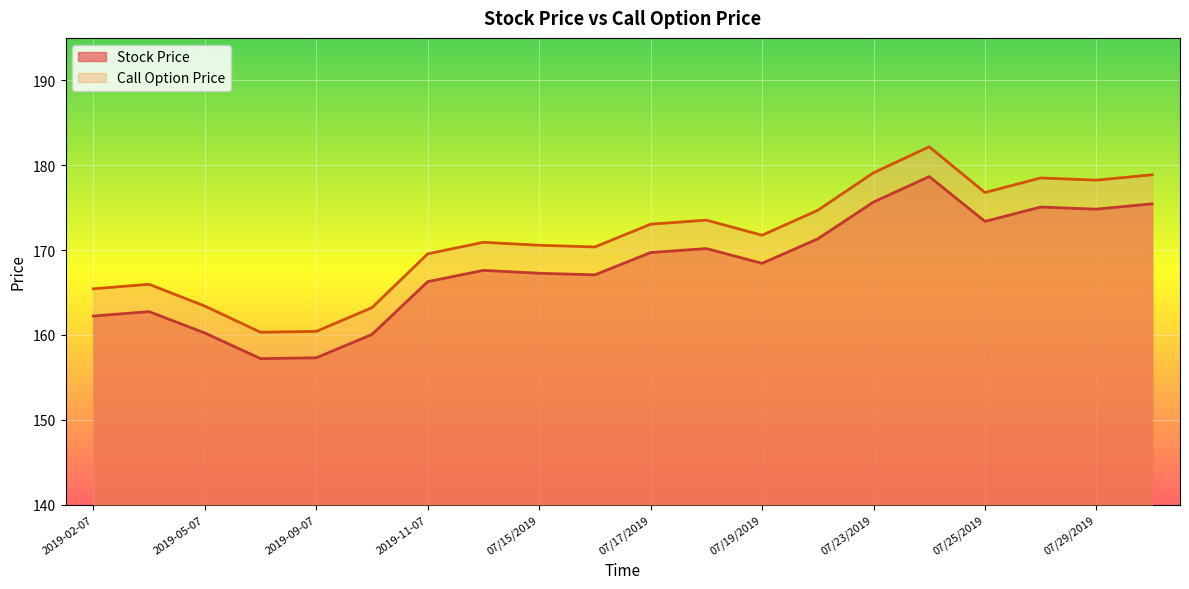

At which category is the sum across all series the highest?

07/24/2019